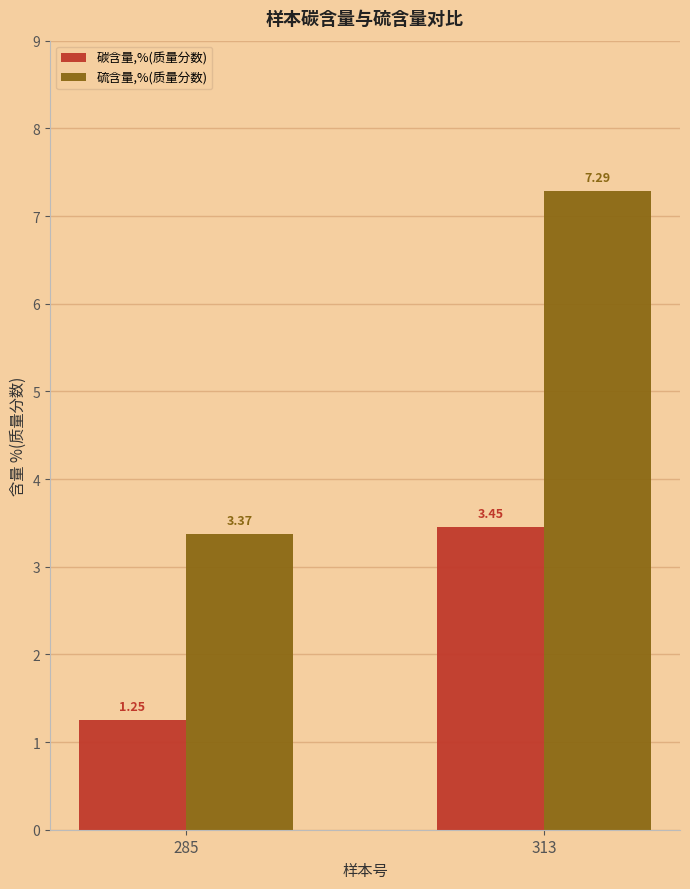

At how many categories does at least one series exceed 6?

1